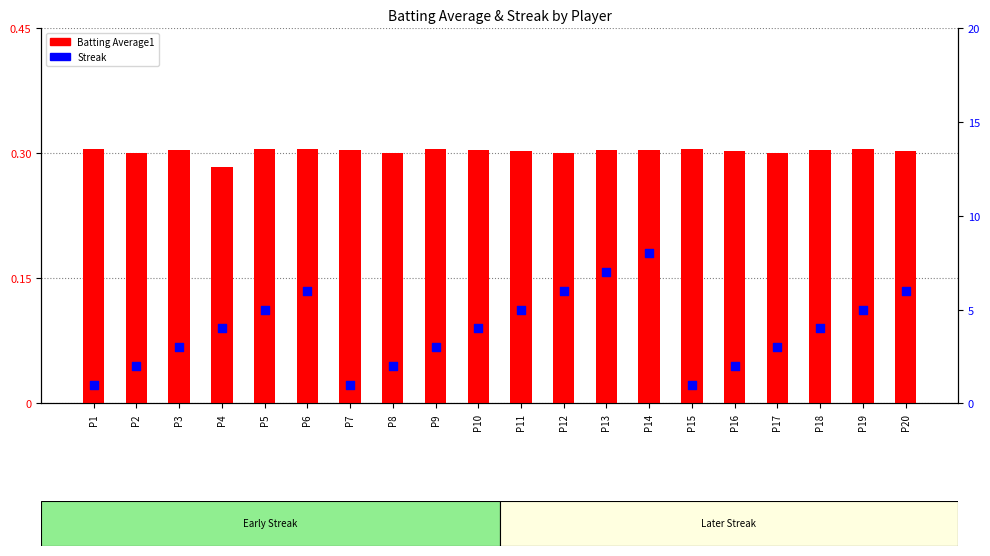

What are all the series names shown in the legend?

Batting Average1, Streak